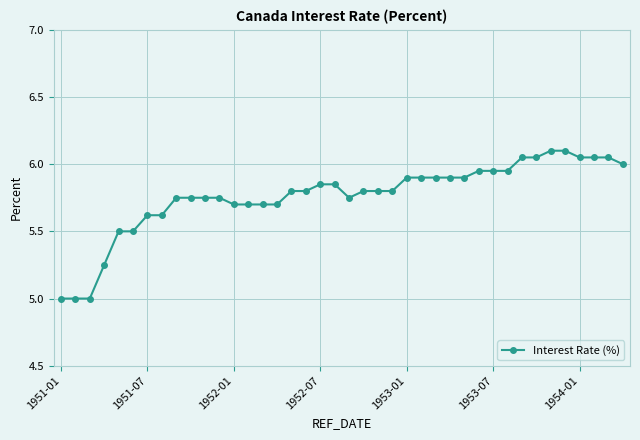

What is the value of the 3rd point from the left?

5.0